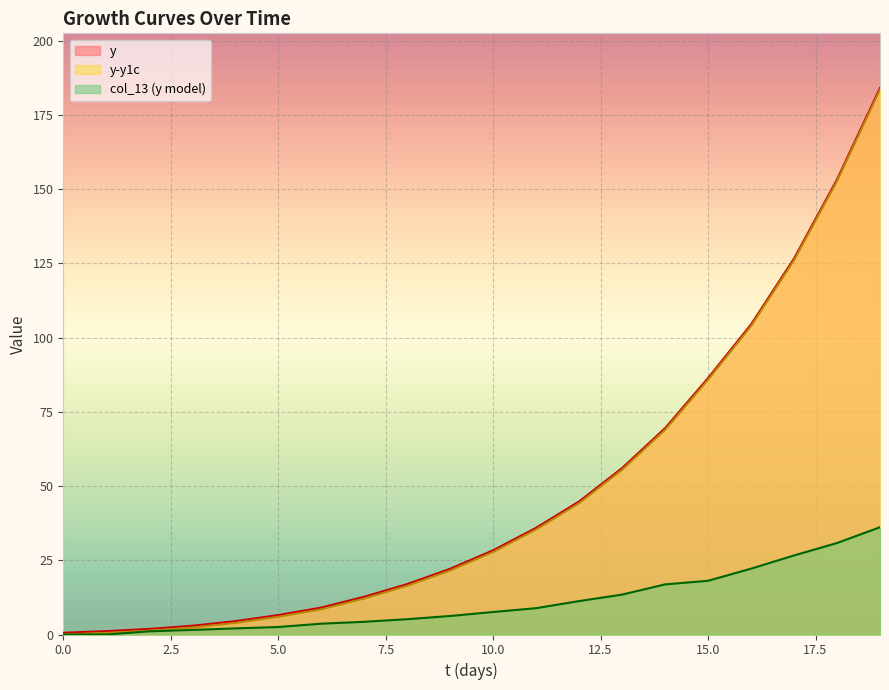

How many data points in y_diff are above 27?

10